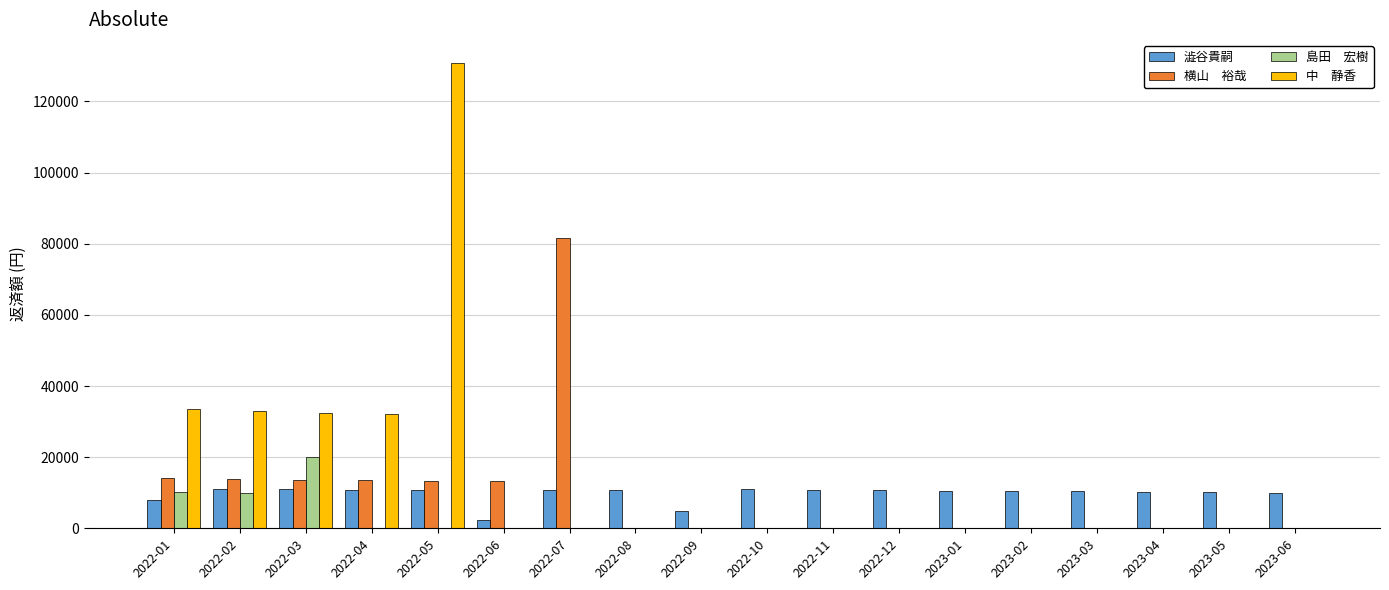

What is the greatest value displayed?

130777.6